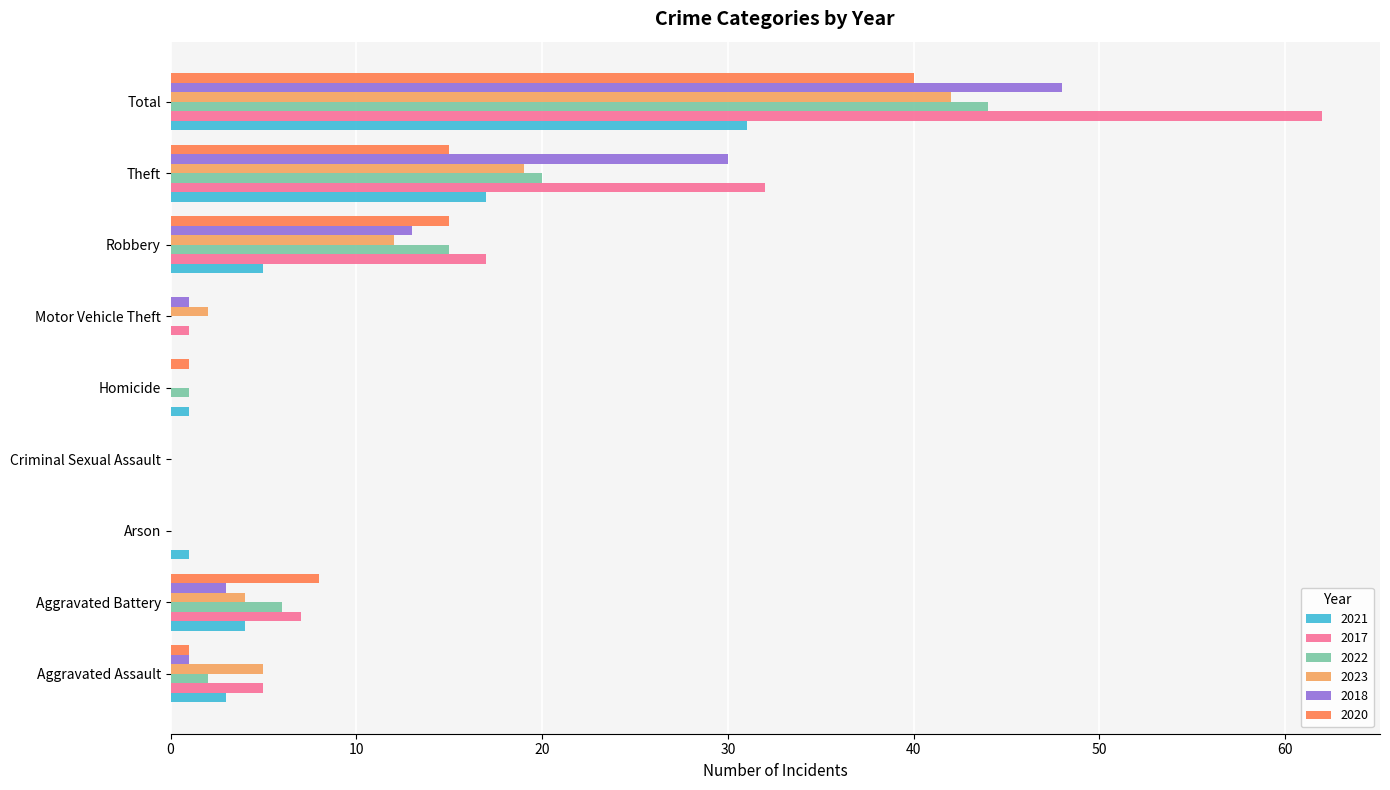

At which label does 2022 reach its peak?

Total